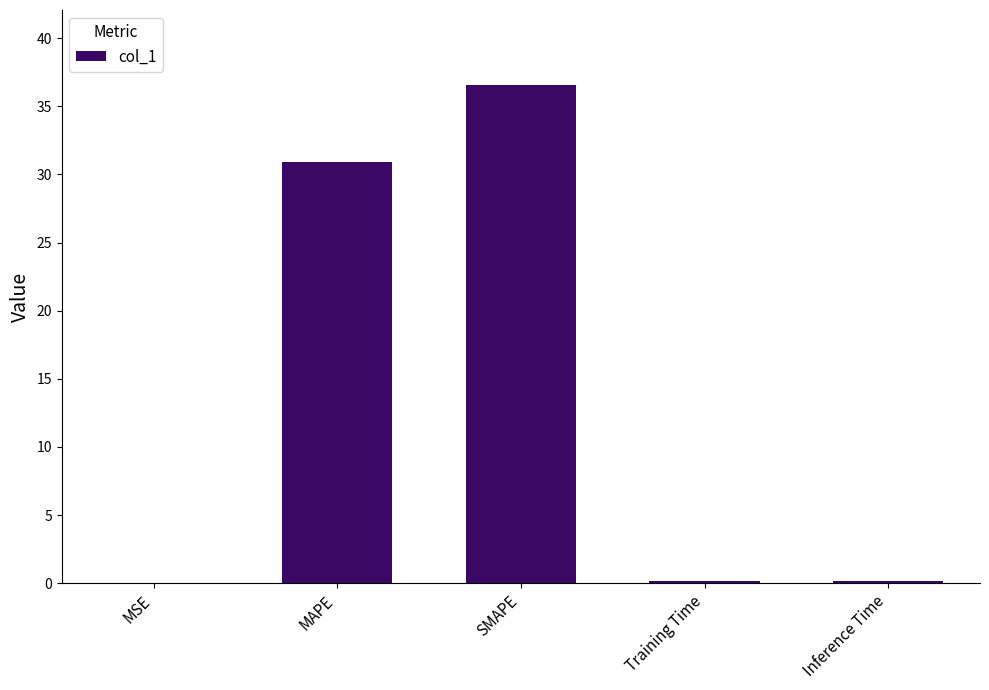

Is it true that the value at Training Time is 0.2?

True